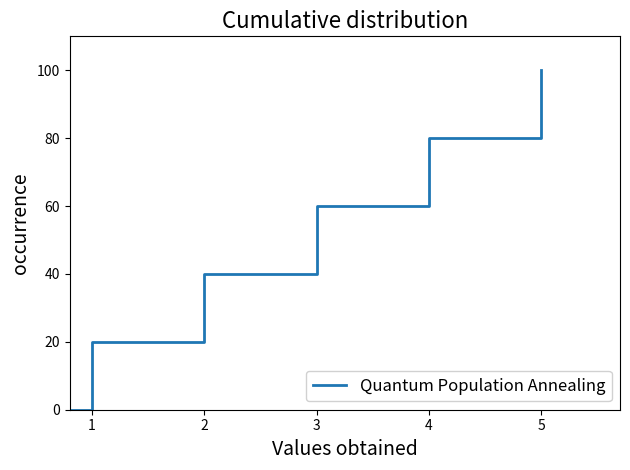

How many positive values are there?

9